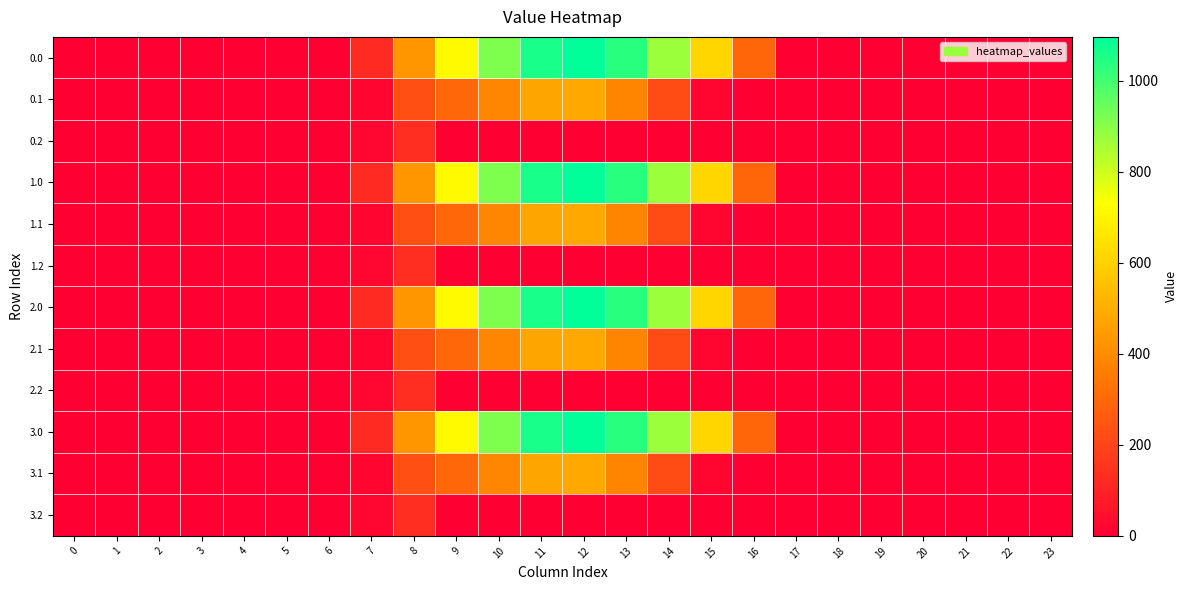

What is the maximum value shown in the chart?

1096.7